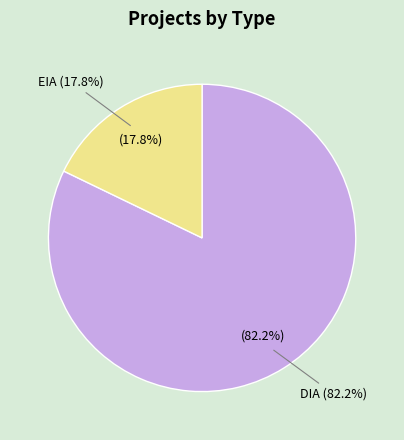

What percentage is the EIA slice, to the nearest percent?

18%